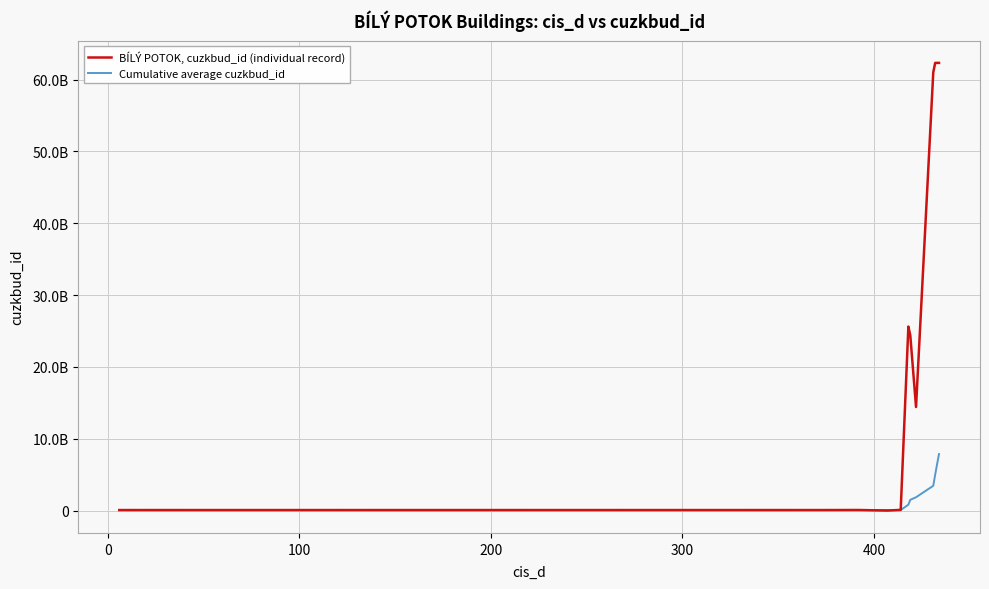

True or false: Cumulative average cuzkbud_id and BÍLÝ POTOK, cuzkbud_id (individual record) cross at least once.

True